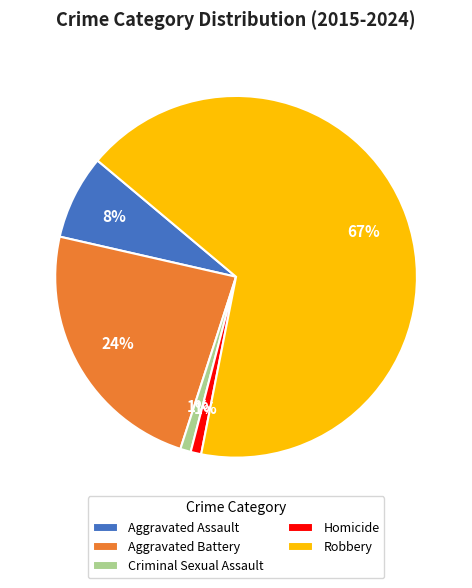

Which category has the biggest portion of the pie?

Robbery